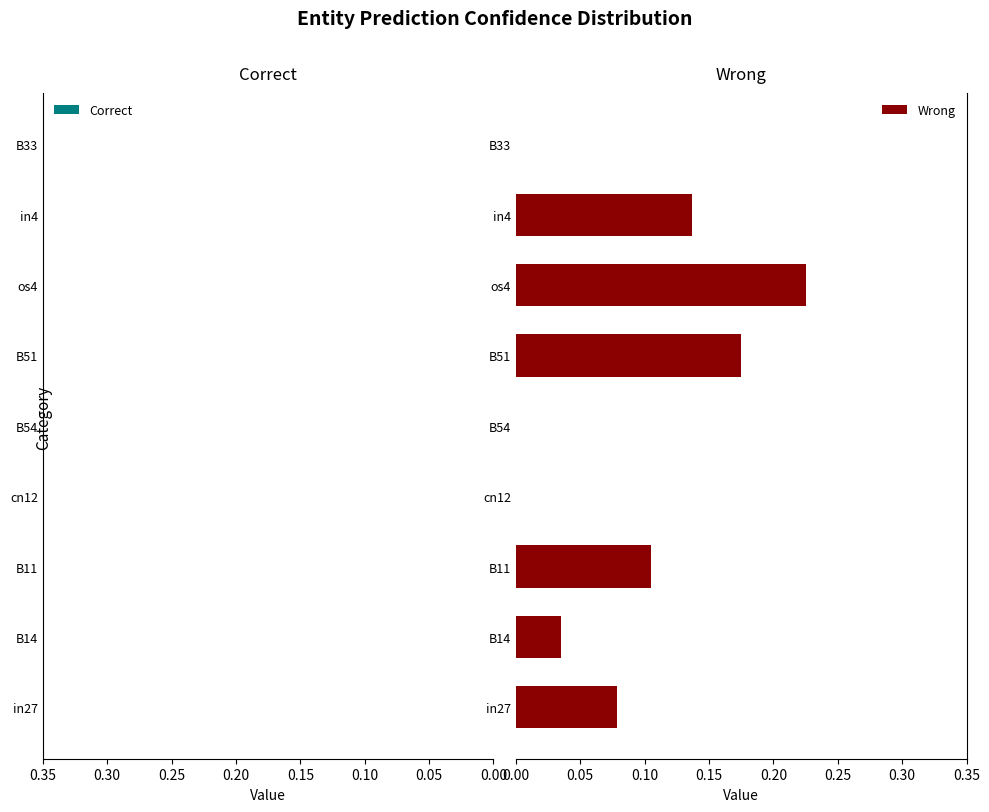

True or false: the data shows 0.0 at in27.

False